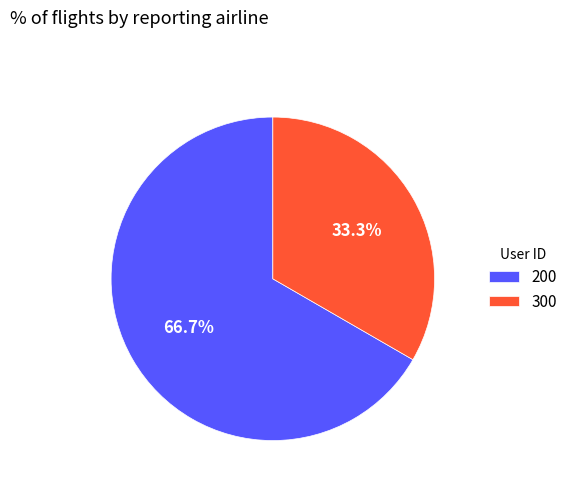

True or false: 200 accounts for 67% of the total.

True